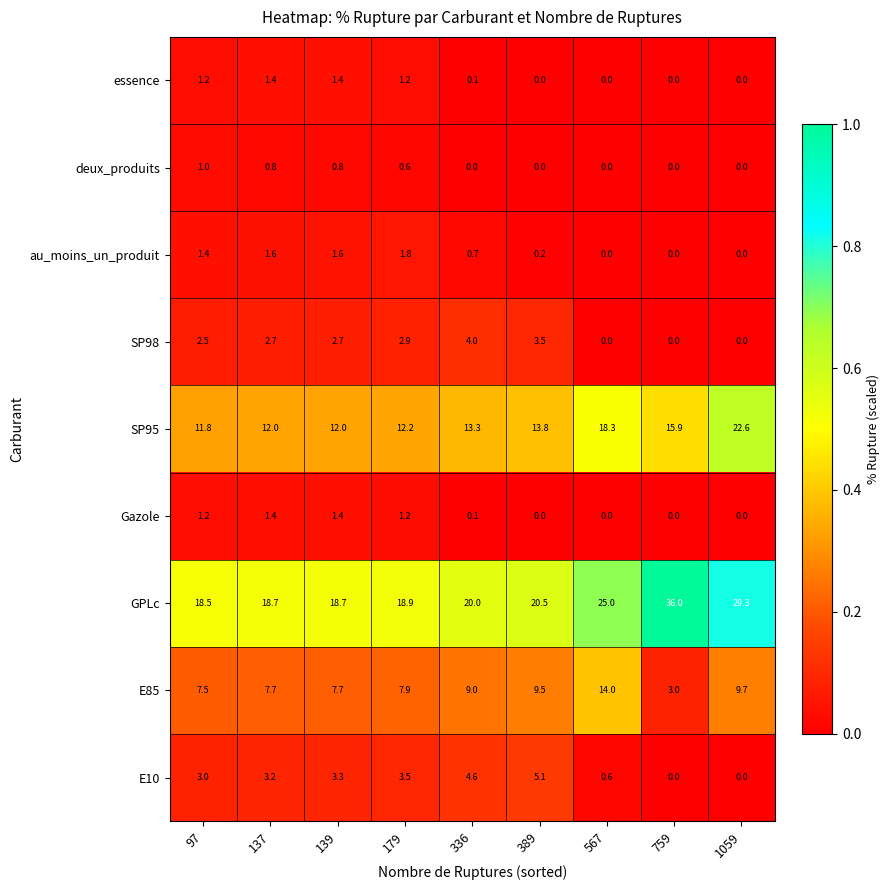

What value does the GPLc series have at 567?

25.0